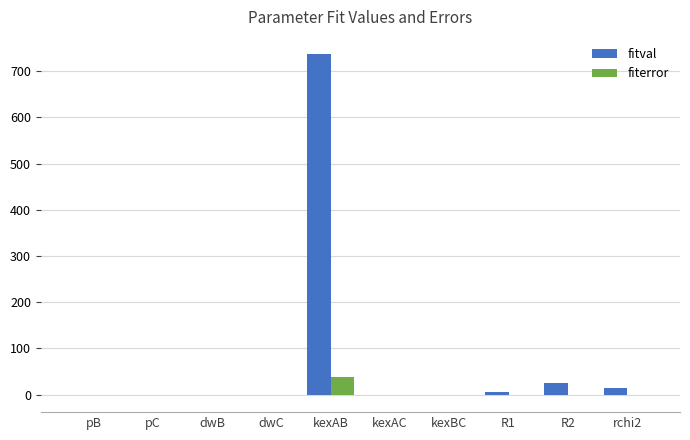

What is the sum of the fitval values at dwC and R2?

25.3